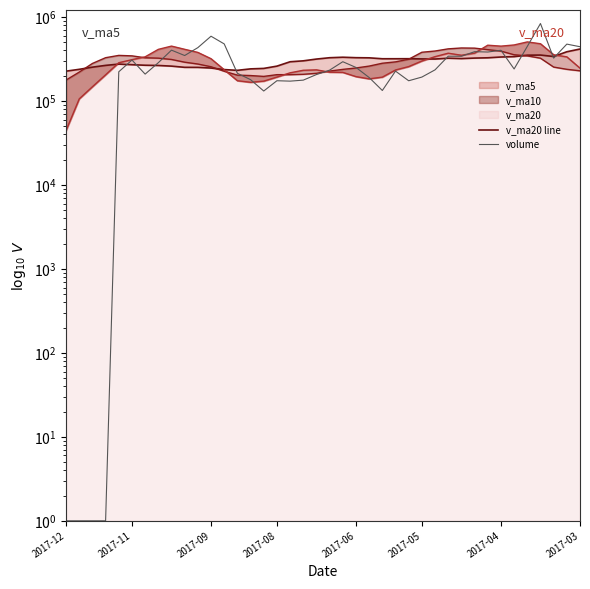

Count the number of categories in the chart.

40